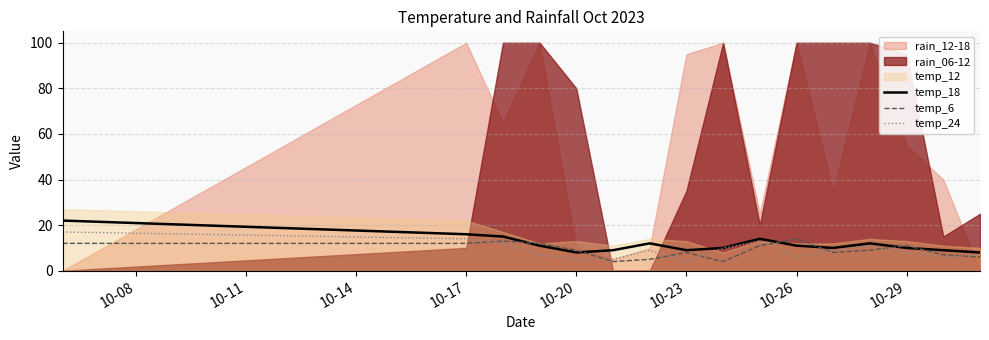

What is the lowest value of the temp_18 series?

8